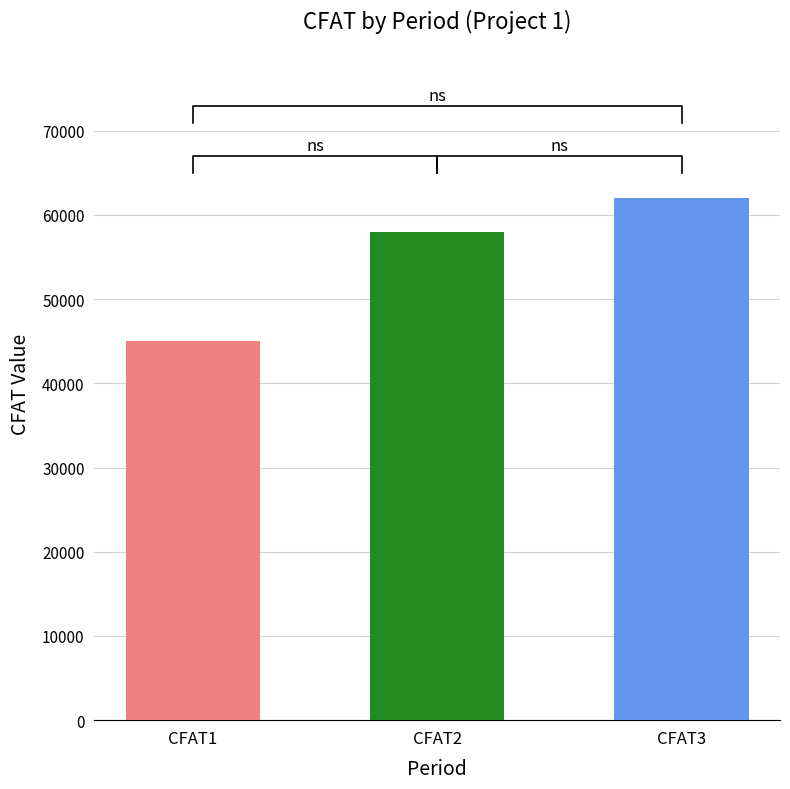

At which category does the chart reach its peak across all series?

CFAT3